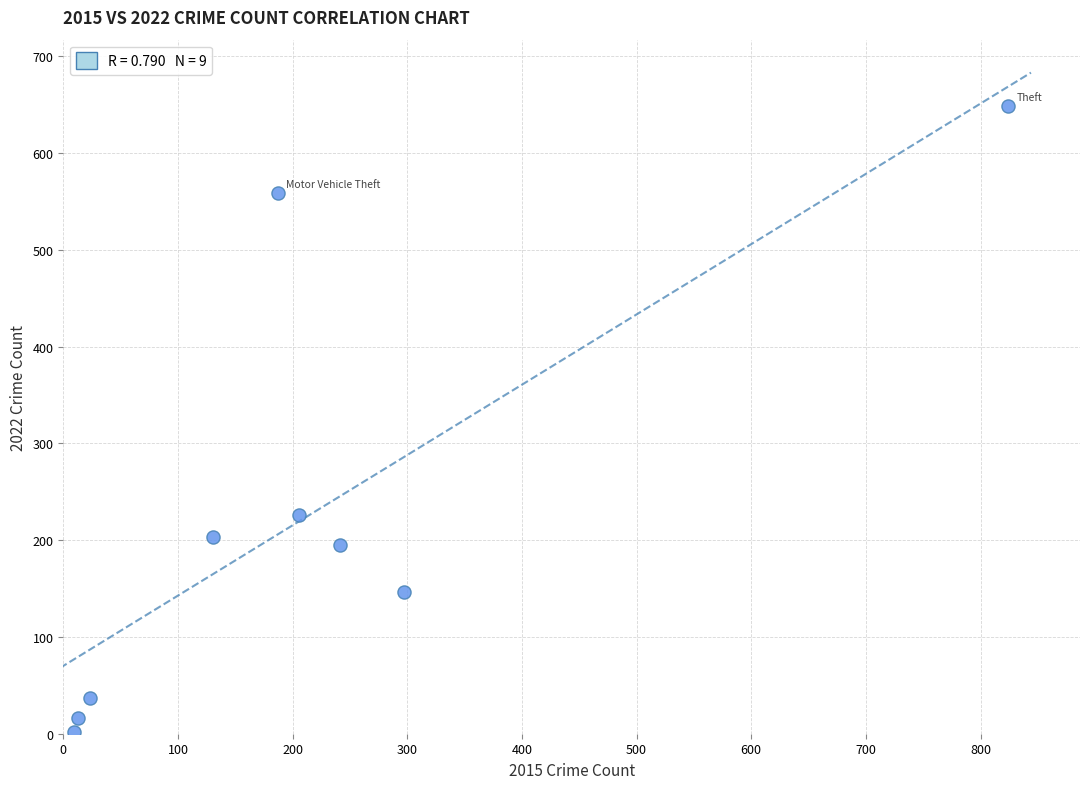

What is the average X value?

215